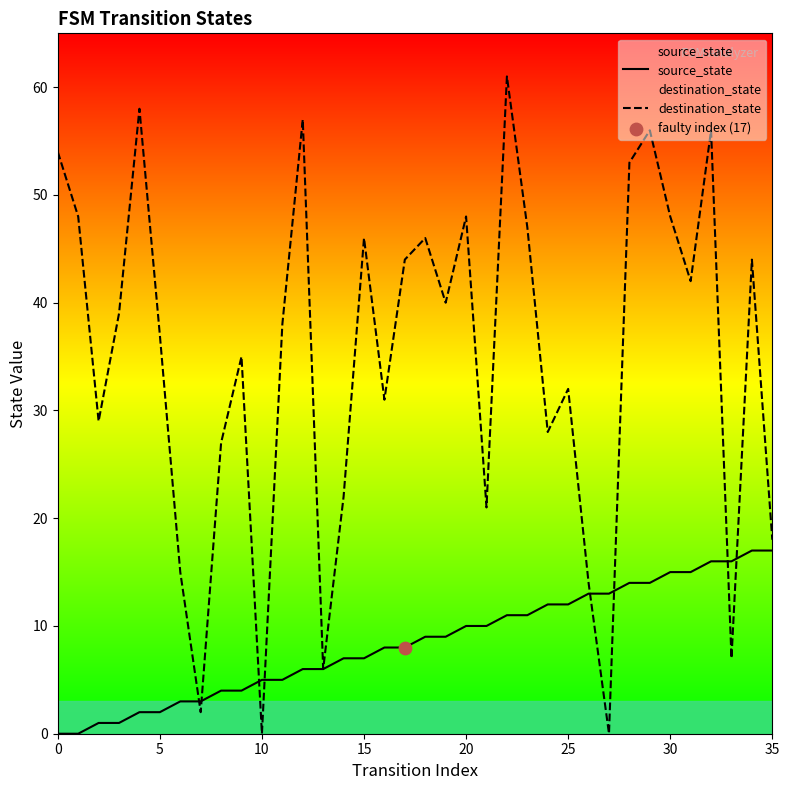

What are all the series names shown in the legend?

source_state, destination_state